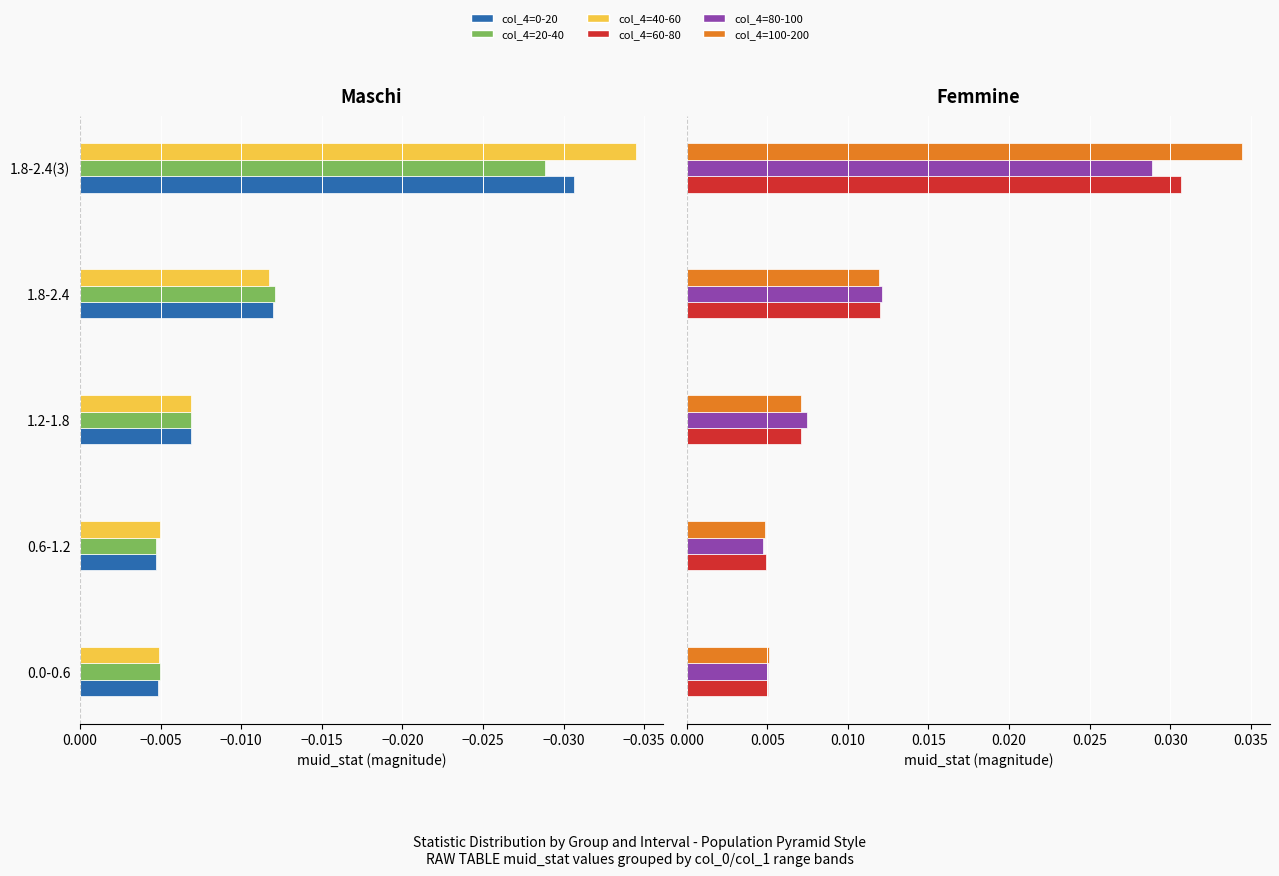

The value of col_4=100-200 at −0.030 is 0.0. True or false?

False